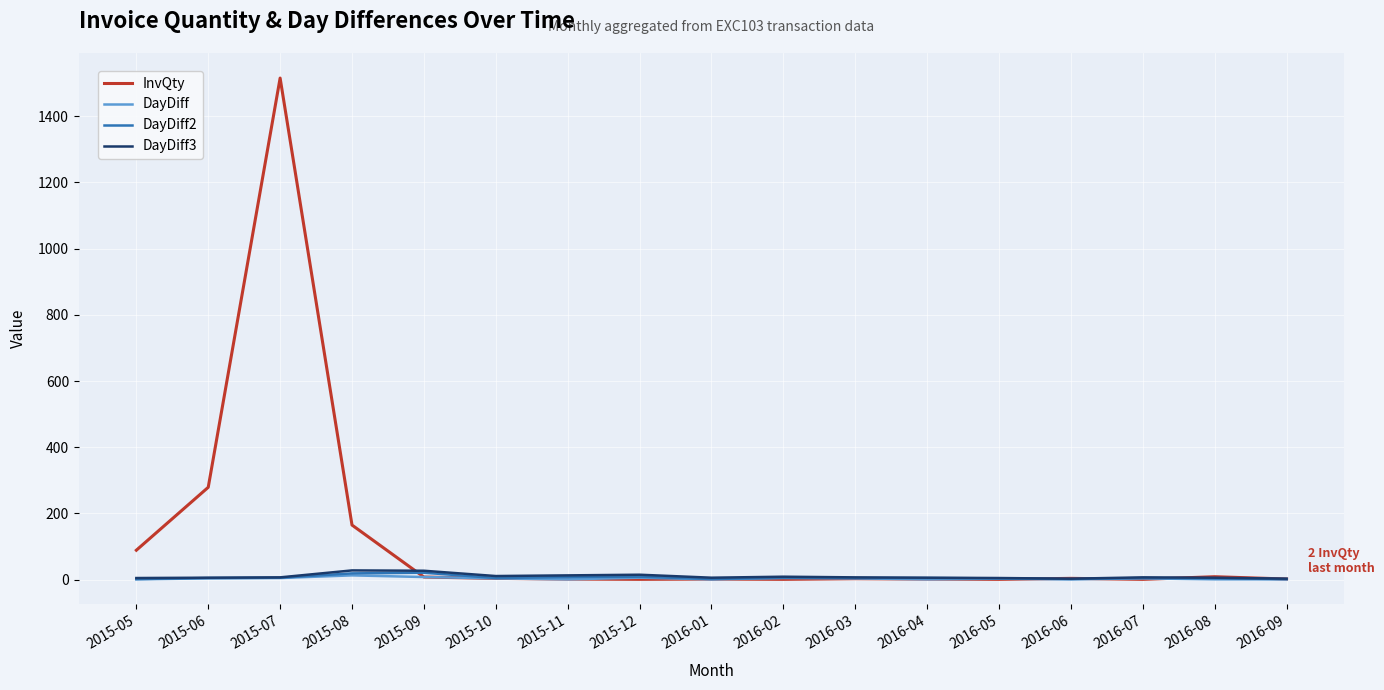

What is the greatest value displayed?

1515